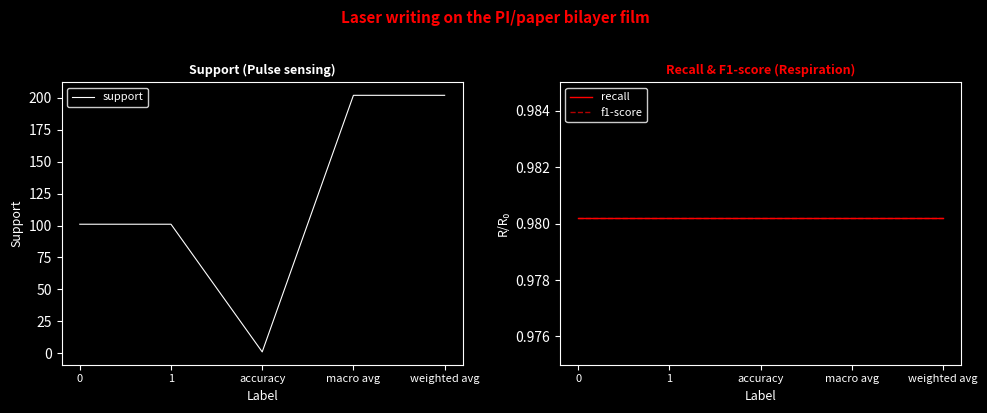

True or false: recall and support intersect in this chart.

False